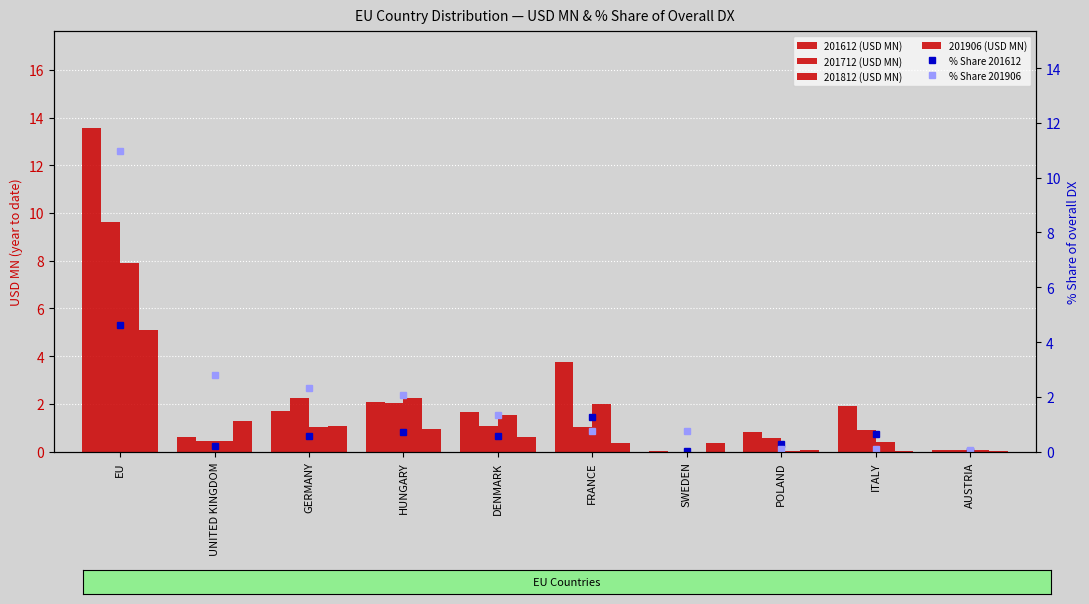

What is the maximum value for % Share 201906?

11.0